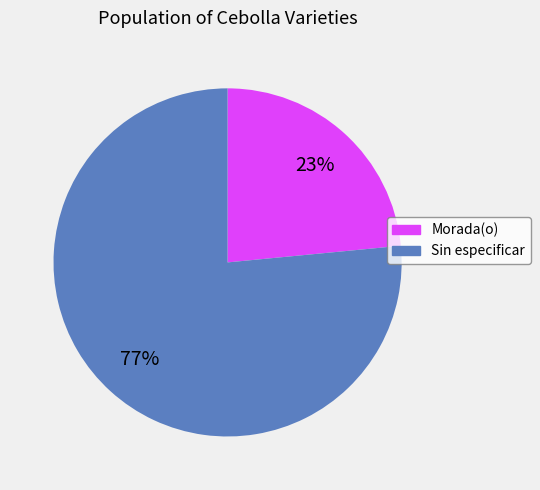

Do Morada(o) and Sin especificar together represent more than half of the pie?

Yes